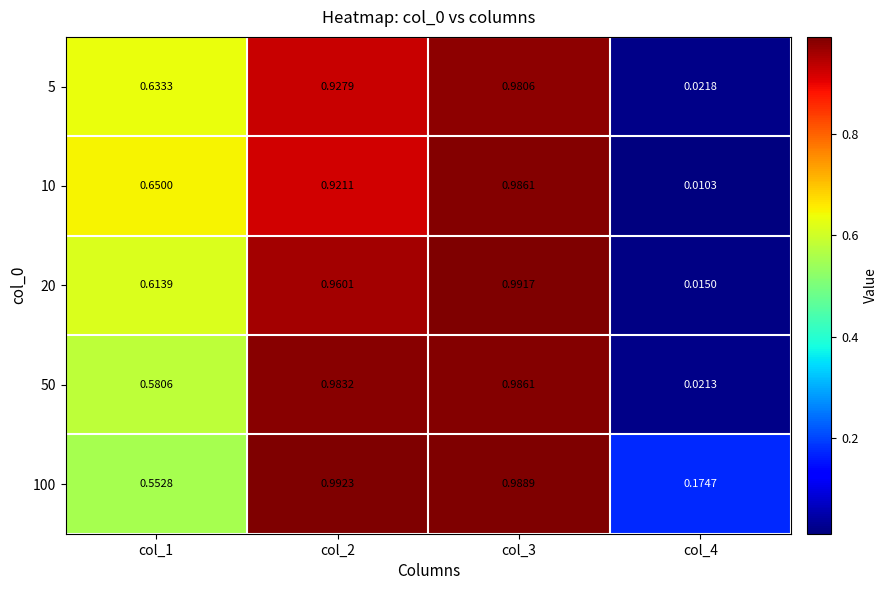

Is the value of 10 at col_4 greater than the value of 5 at col_4?

No